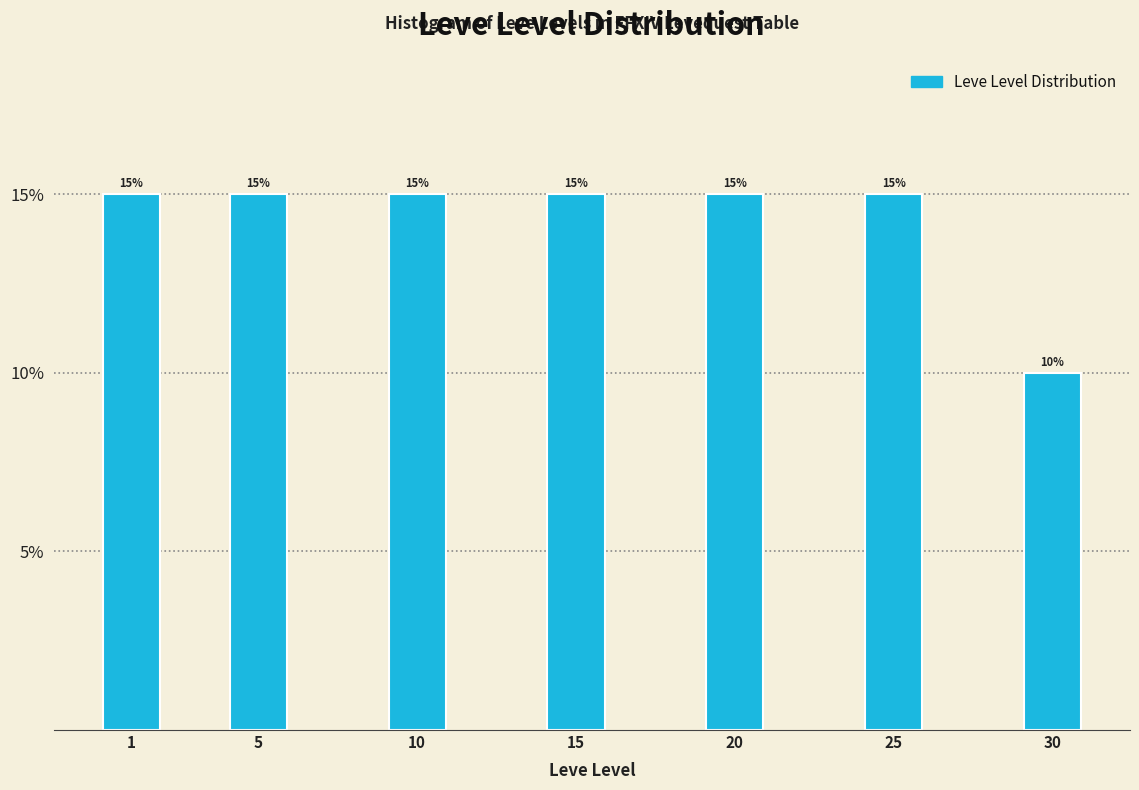

Reading left to right, what are all the values shown in this chart?

15	15	15	15	15	15	10